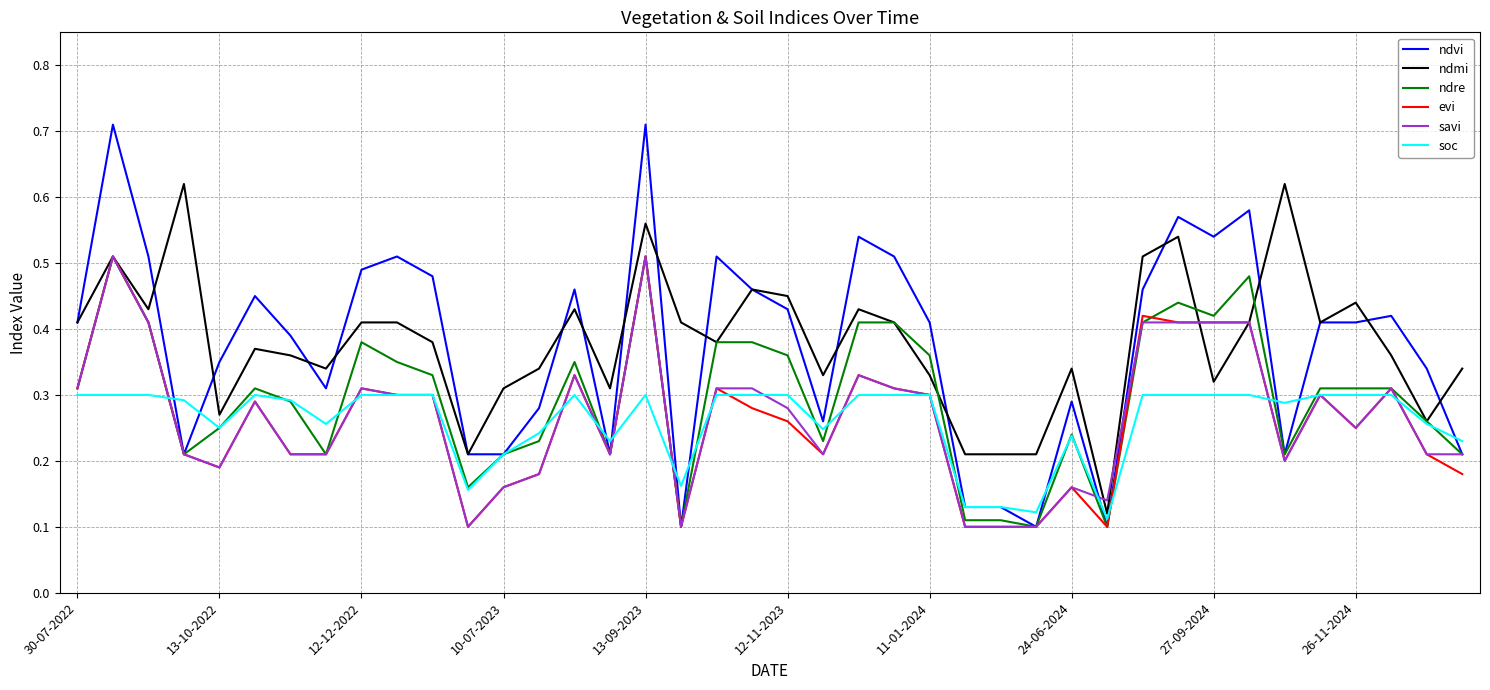

Which series has the widest spread of values?

ndvi